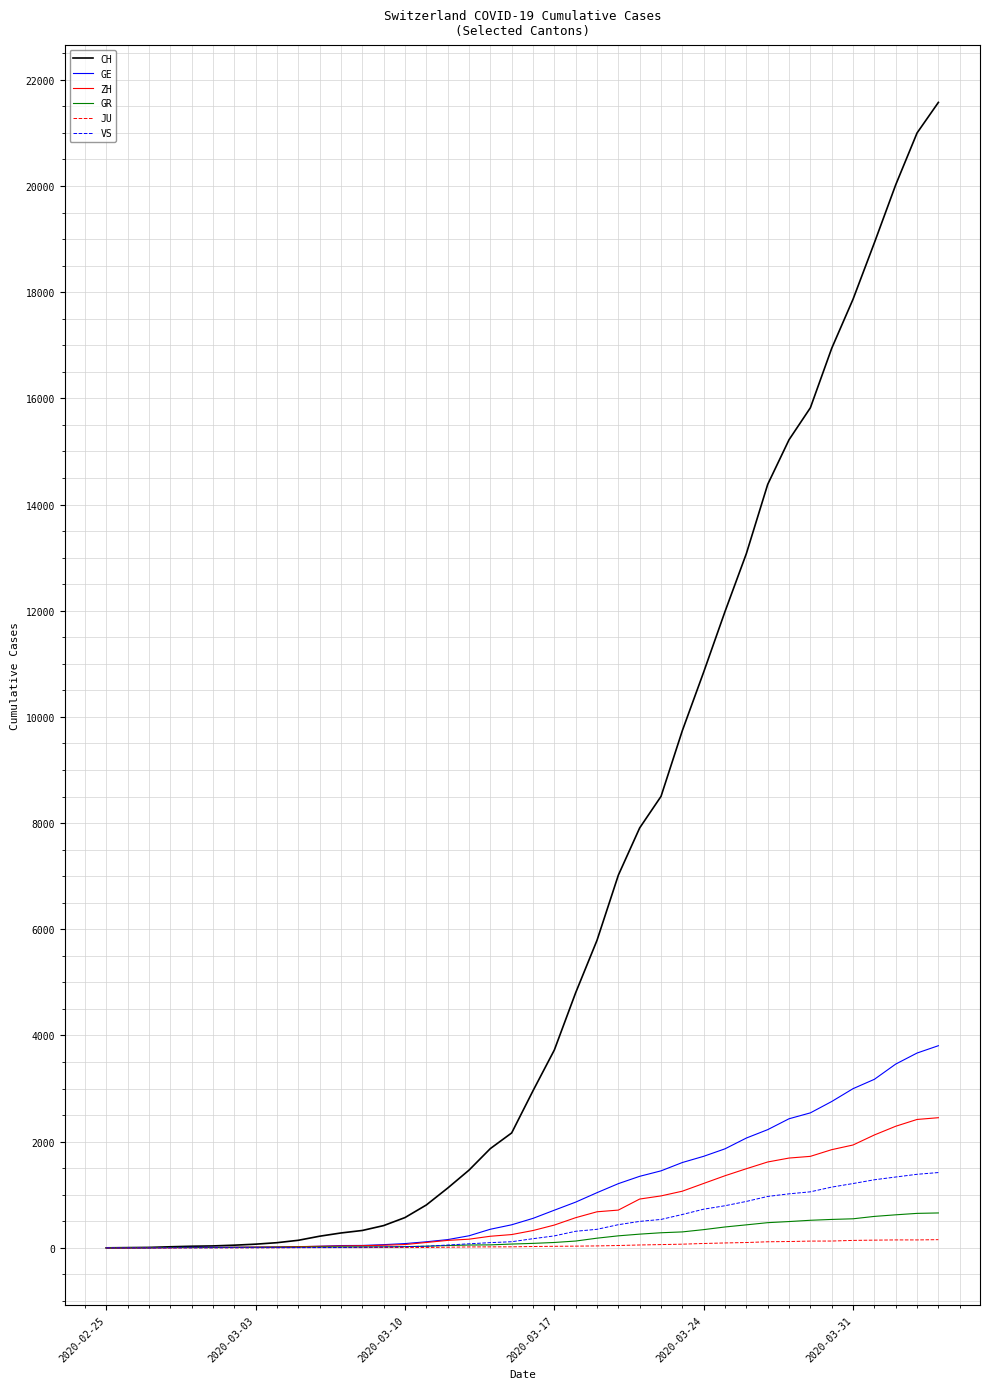

How many categories are shown in the chart?

40